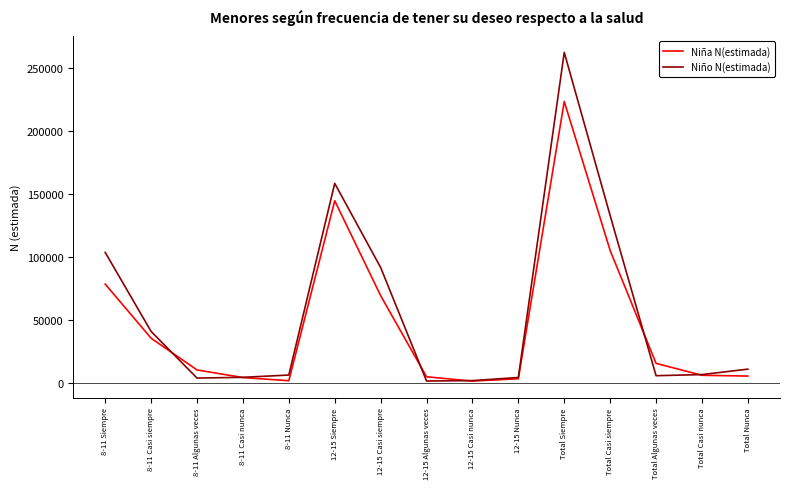

Does the chart have visible grid lines?

No